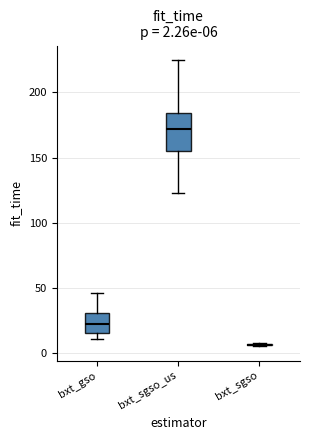

Which box is the tallest, from its lower edge to its upper edge?

bxt_sgso_us